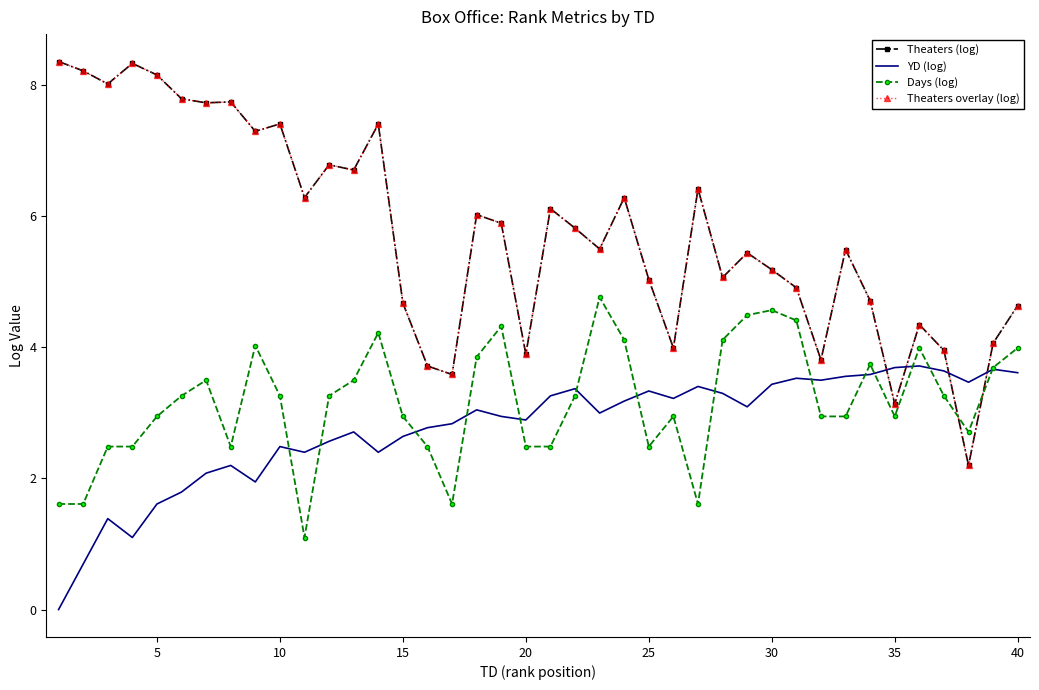

How many lines are shown in the chart?

4